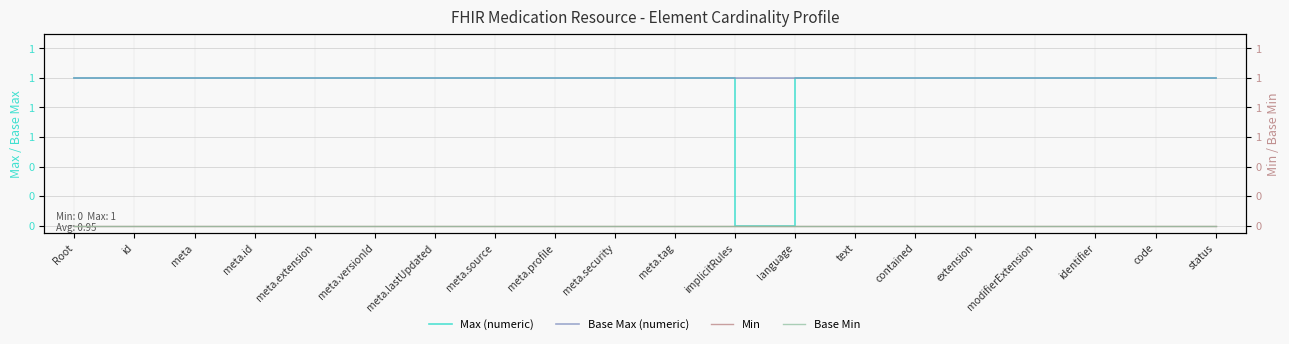

Between language and code, which is larger?

language